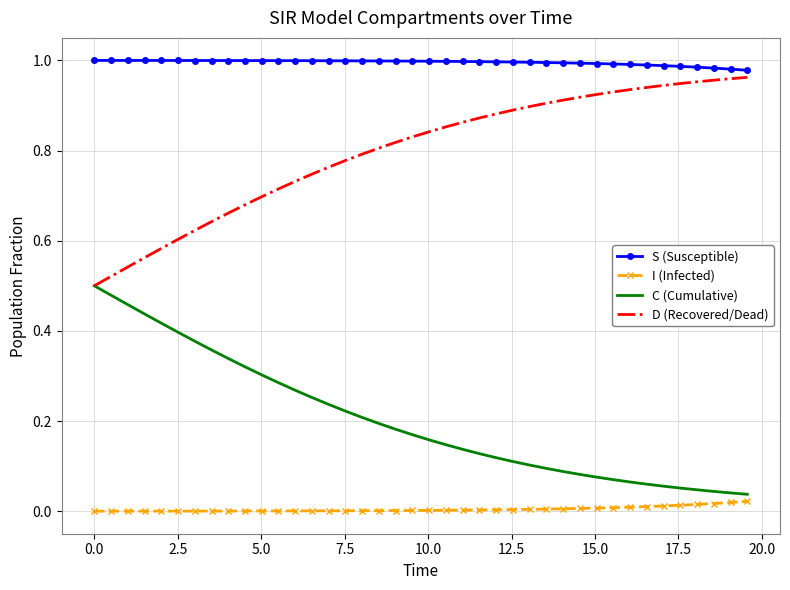

Which series has the largest total across all categories?

S (Susceptible)